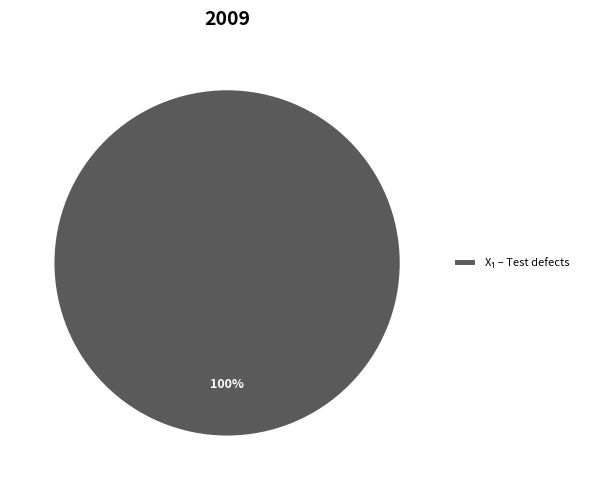

Is there a majority slice in this chart?

Yes